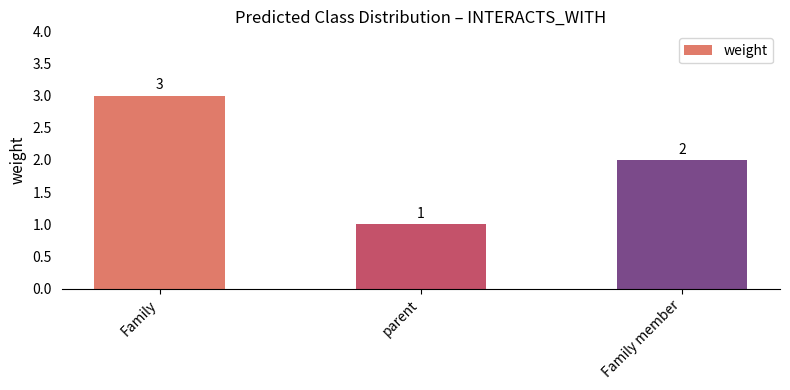

The value at Family member is 2. True or false?

True